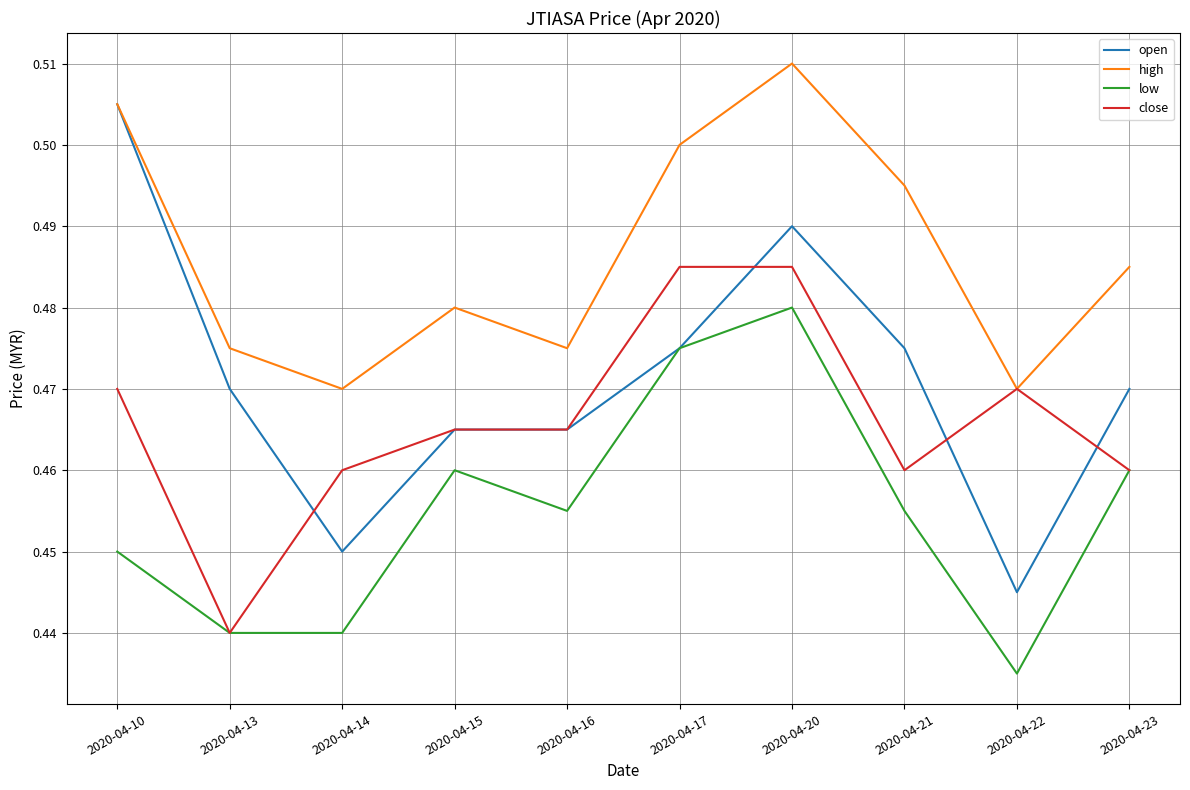

Between 2020-04-13 and 2020-04-20, which series saw the biggest shift?

close